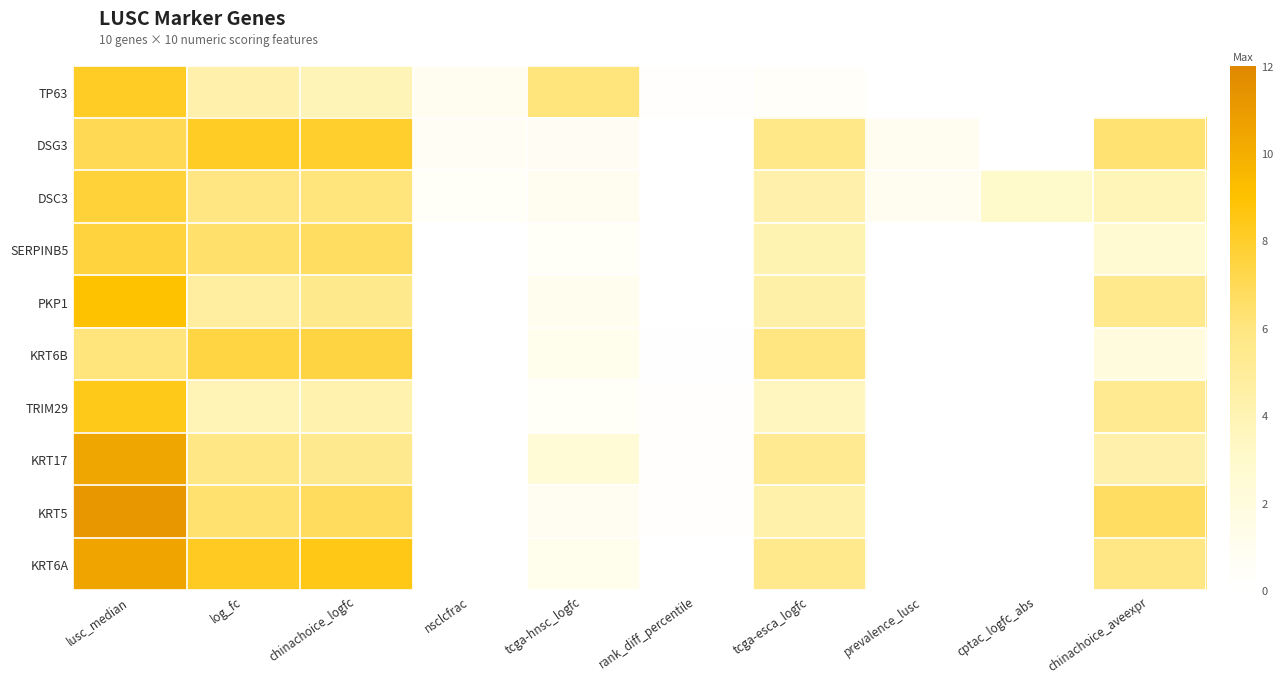

Which category has the lowest value across all series?

prevalence_lusc